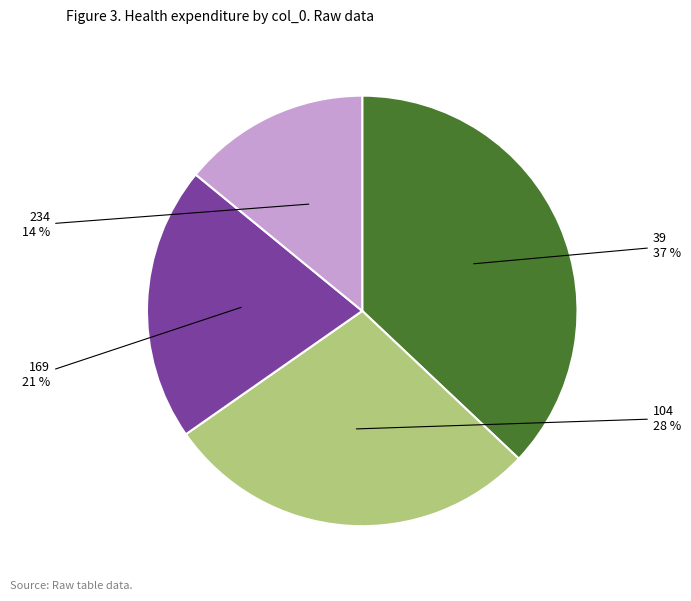

The 104 slice represents 28% of the pie. True or false?

True